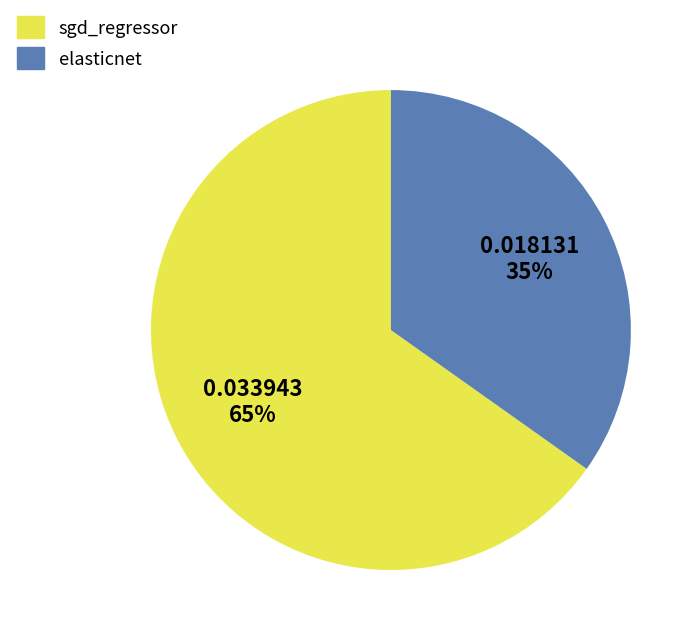

Between elasticnet and sgd_regressor, which is larger?

sgd_regressor